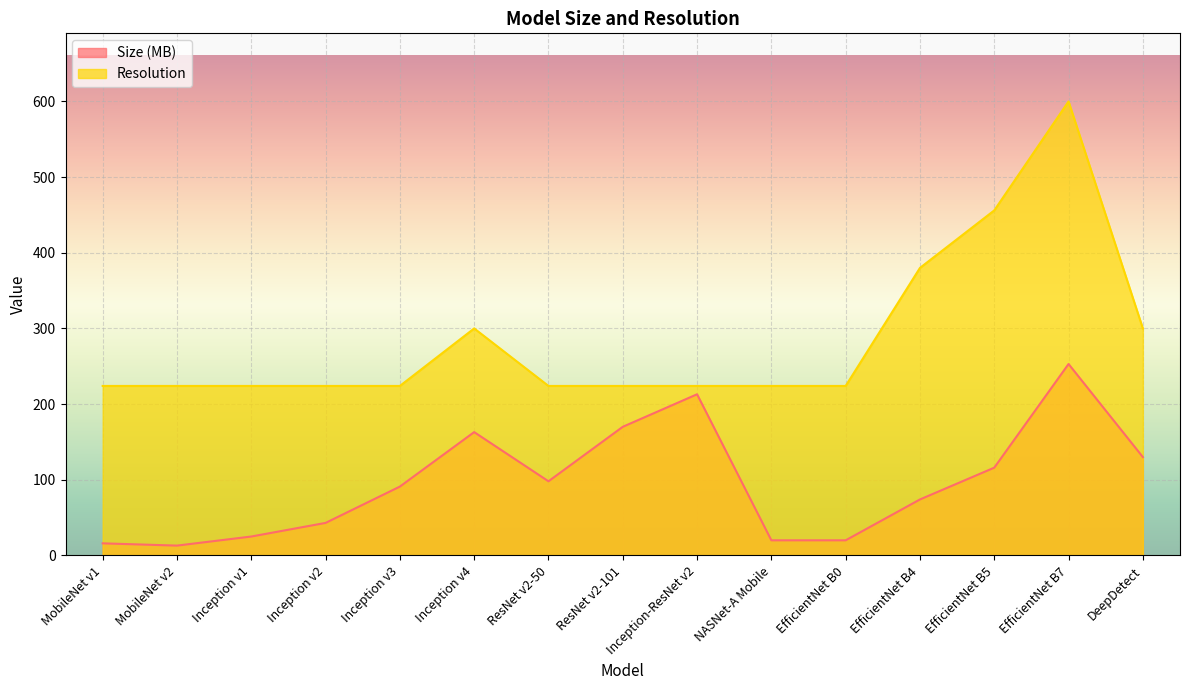

At which label is Size (MB) closest to 133?

DeepDetect